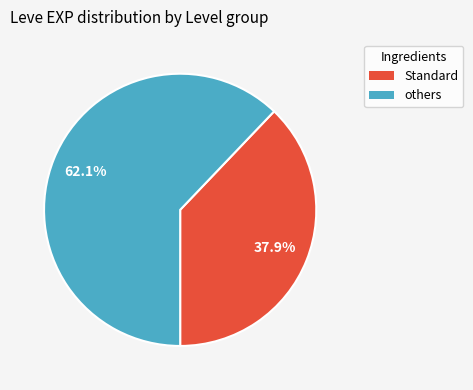

Between others and Standard, which is larger?

others